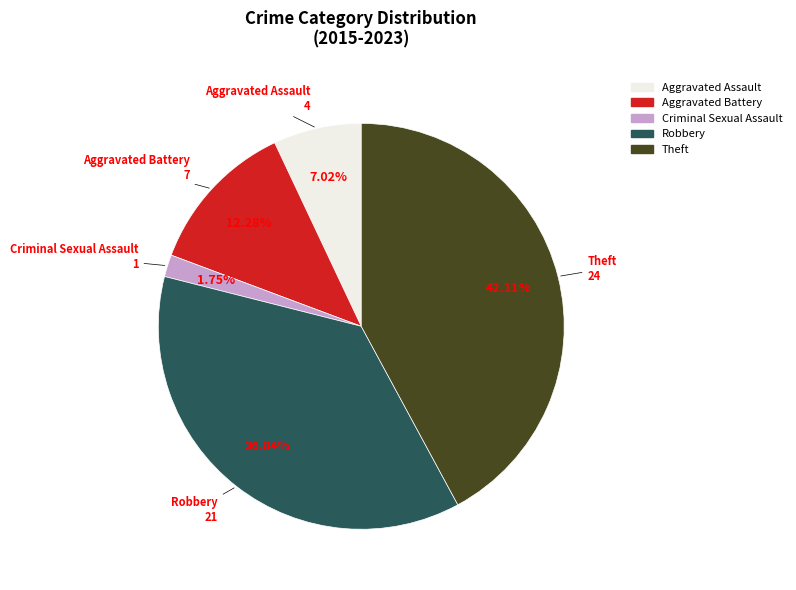

Between Criminal Sexual Assault and Robbery, which is larger?

Robbery